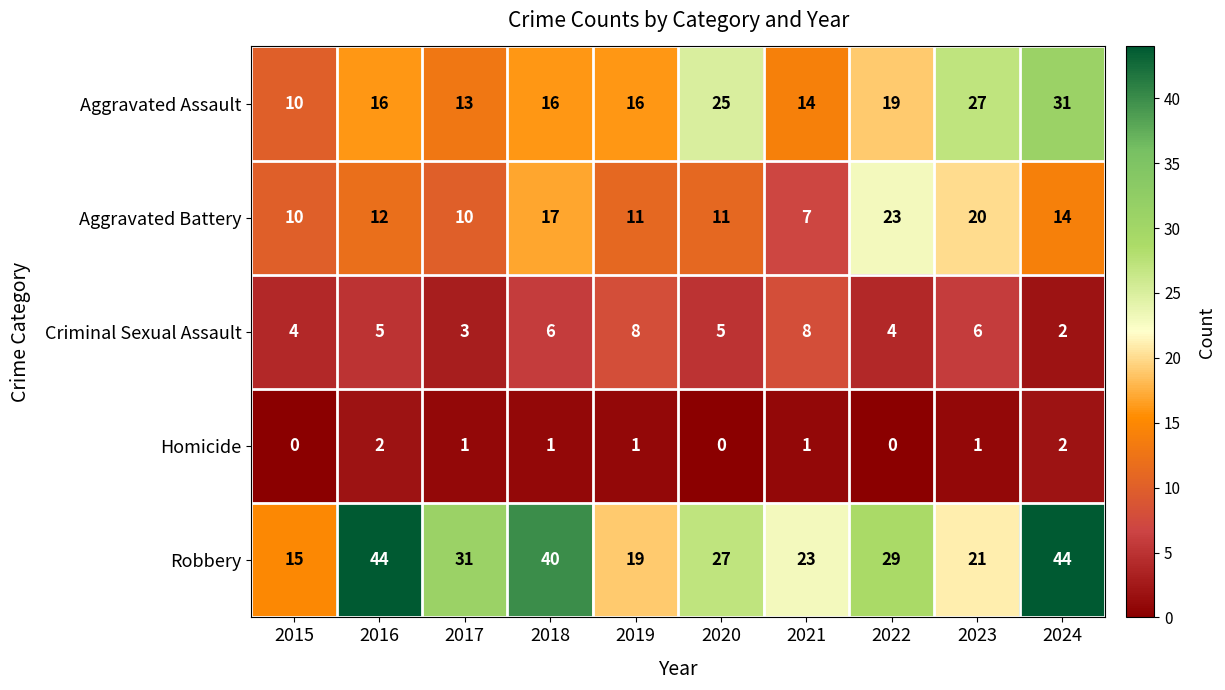

Which series has the widest spread of values?

Robbery